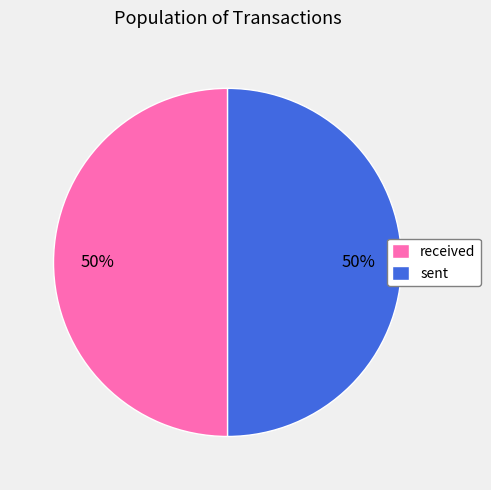

What is the ratio of the value at received to the value at sent?

1.0